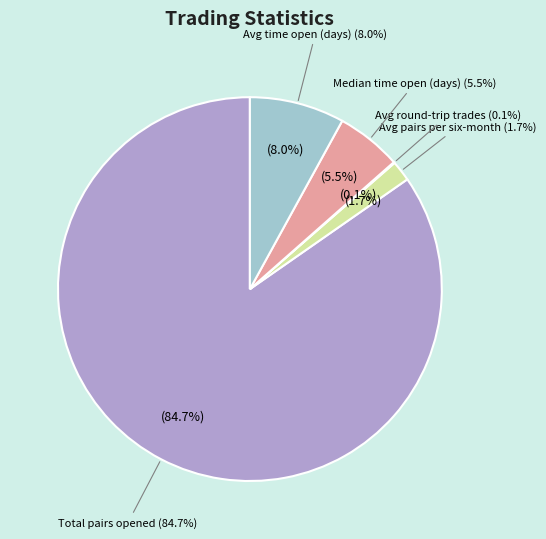

To the nearest percent, what portion does Median_time_pairs_open_in_days represent?

6%